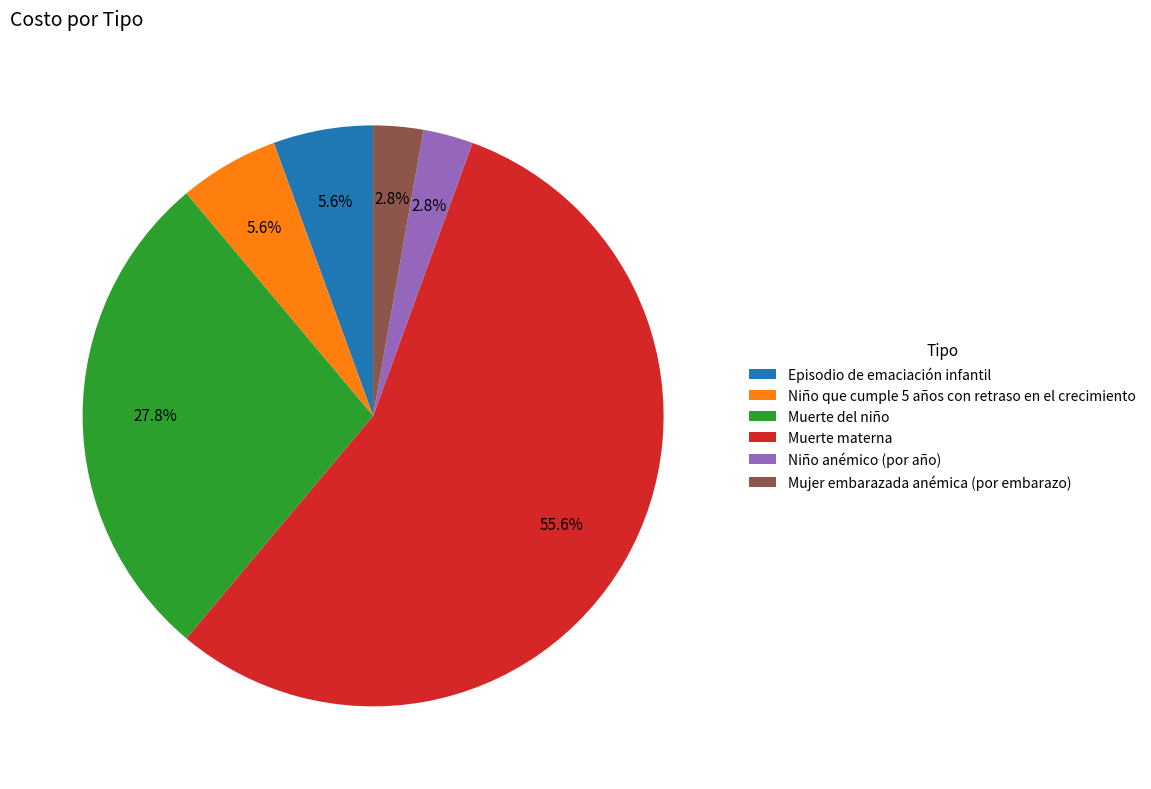

What is the largest slice in the pie chart?

Muerte materna